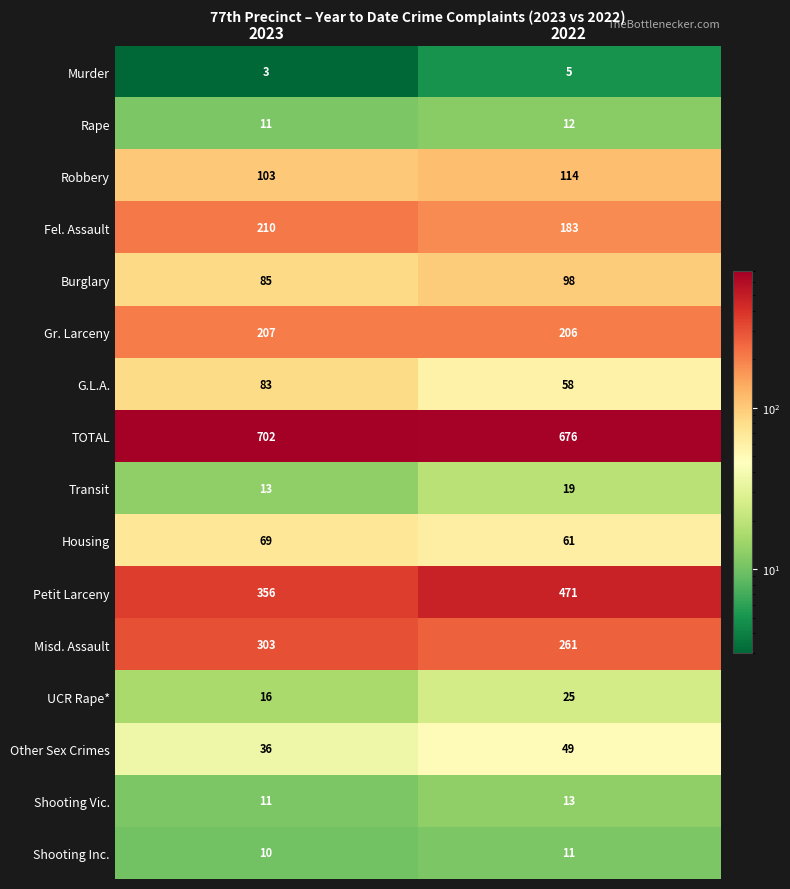

How many data points does each series have?

2